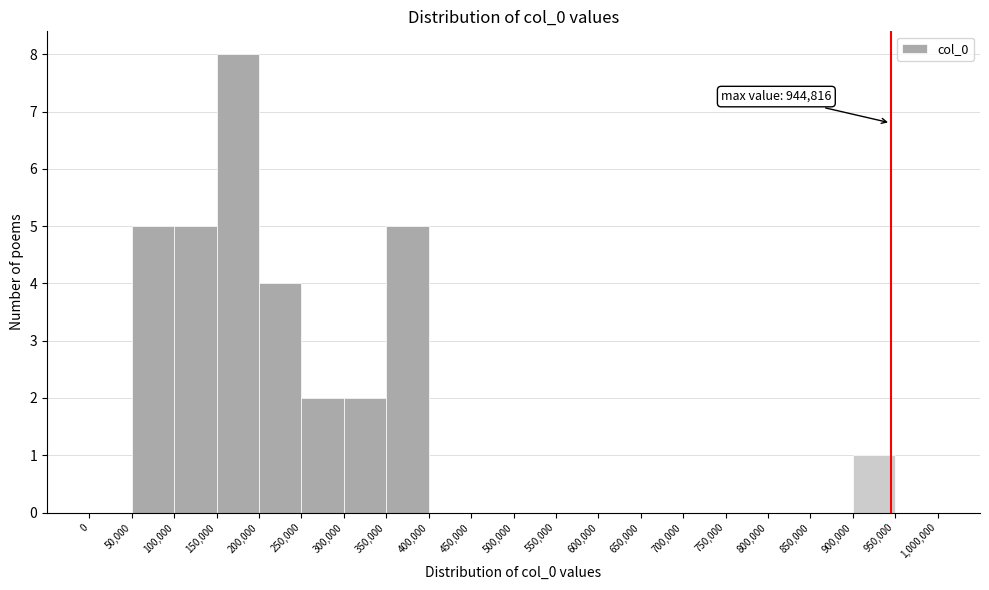

Which range on the x-axis has the tallest bar?

150,000 to 200,000